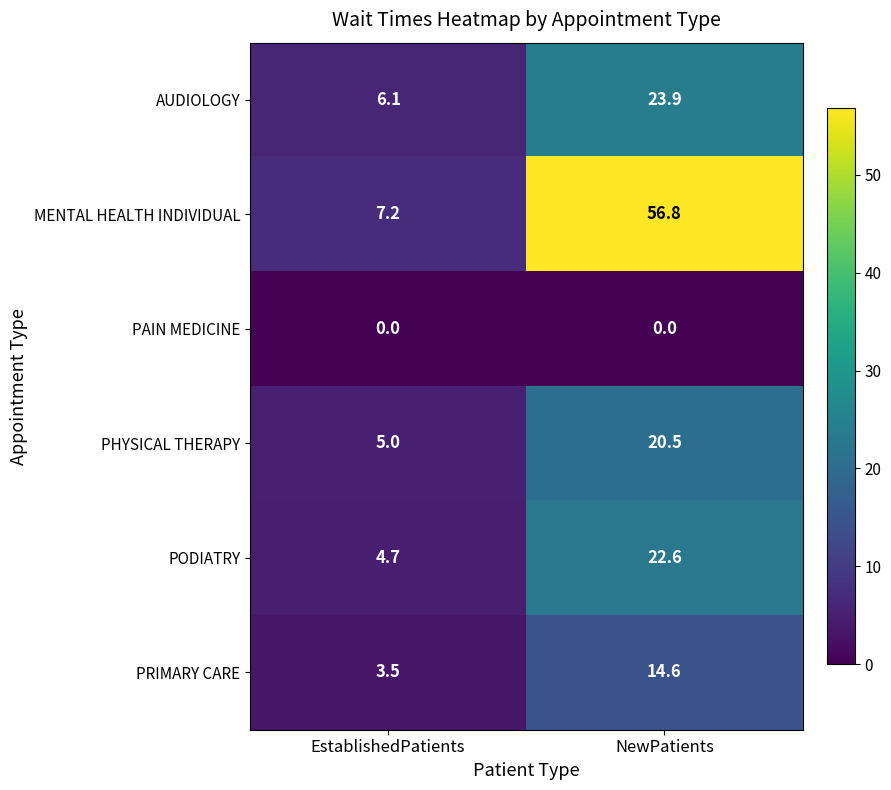

What is the maximum value shown in the chart?

56.8